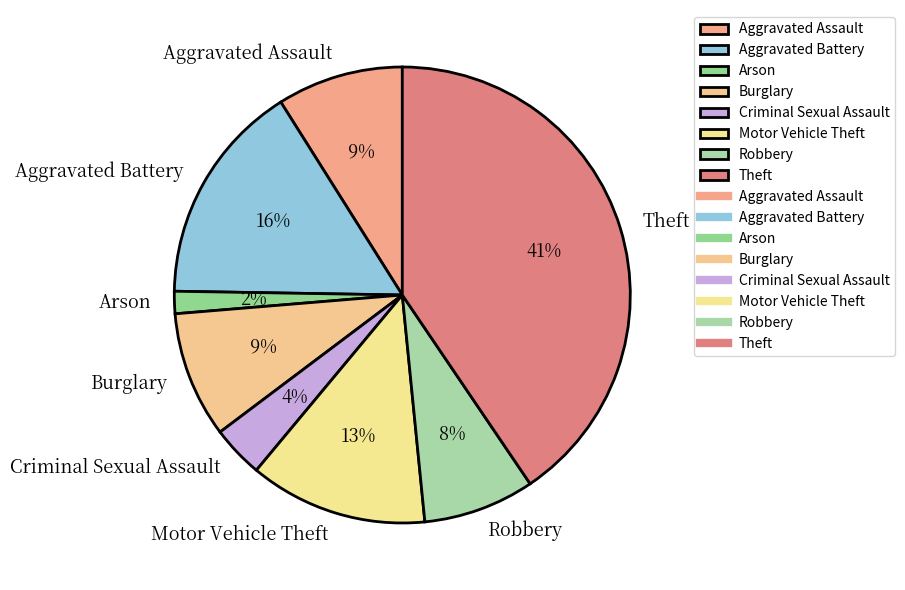

To the nearest percent, what percentage of the pie is Arson?

2%